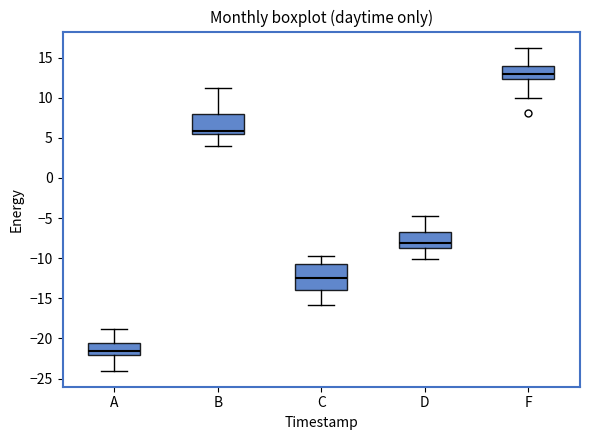

Reading left to right, transcribe this box plot: for each box, give where its median line is, the range the box spans, and where its two whiskers end, as read against the y-axis. The values are not printed on the chart, so give them approximately, as read against the axis.

A: median -21.5, box -22.0 to -20.5, whiskers -24.0 to -19.0
B: median 6.0, box 5.5 to 8.0, whiskers 4.0 to 11.0
C: median -12.5, box -14.0 to -11.0, whiskers -16.0 to -10.0
D: median -8.0, box -8.5 to -7.0, whiskers -10.0 to -5.0
F: median 13.0, box 12.5 to 14.0, whiskers 10.0 to 16.0